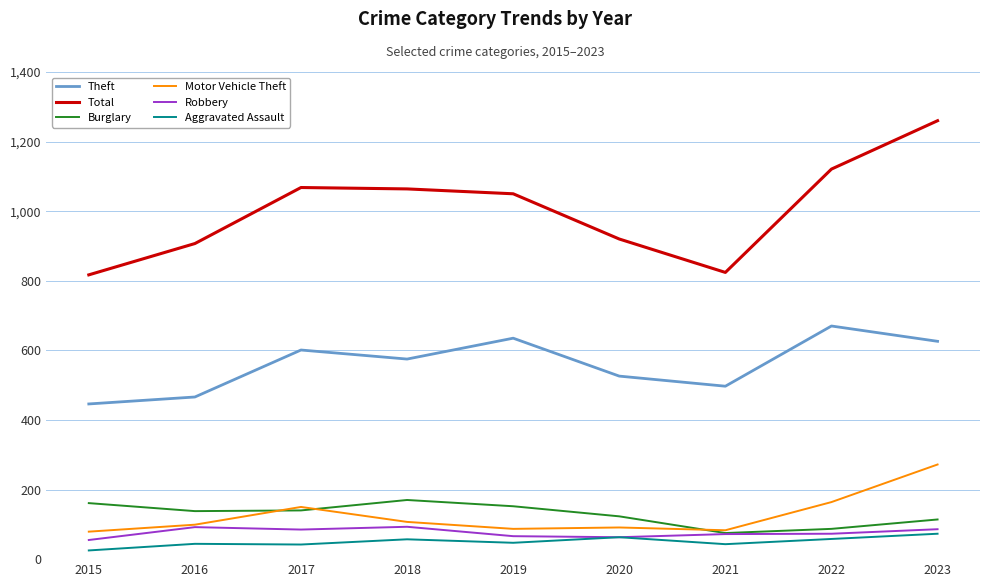

True or false: Motor Vehicle Theft has more than 2 interior local peaks.

False